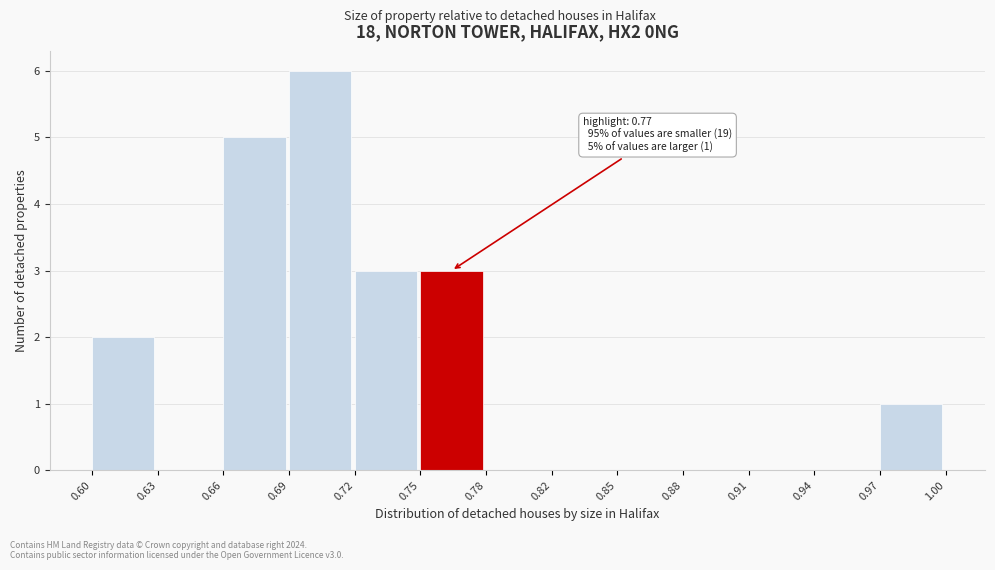

Reading left to right, transcribe all the data shown in this chart.

0.60=2	0.63=0	0.66=5	0.69=6	0.72=3	0.75=3	0.78=0	0.82=0	0.85=0	0.88=0	0.91=0	0.94=0	0.97=1